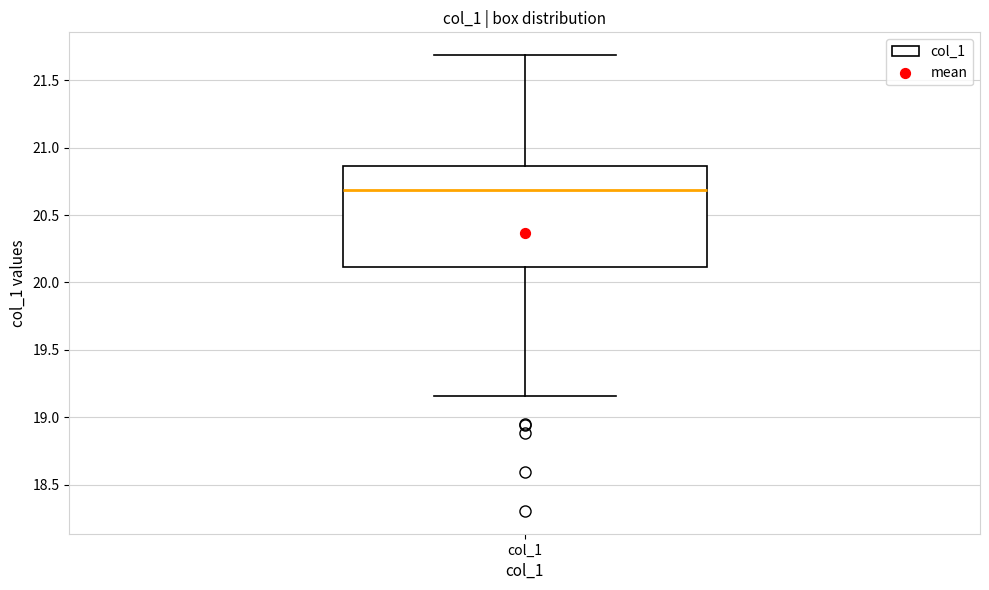

Where does the lower whisker of the box for col_1 end on the y-axis? The values are not printed on the chart, so give them approximately, as read against the axis.

19.15